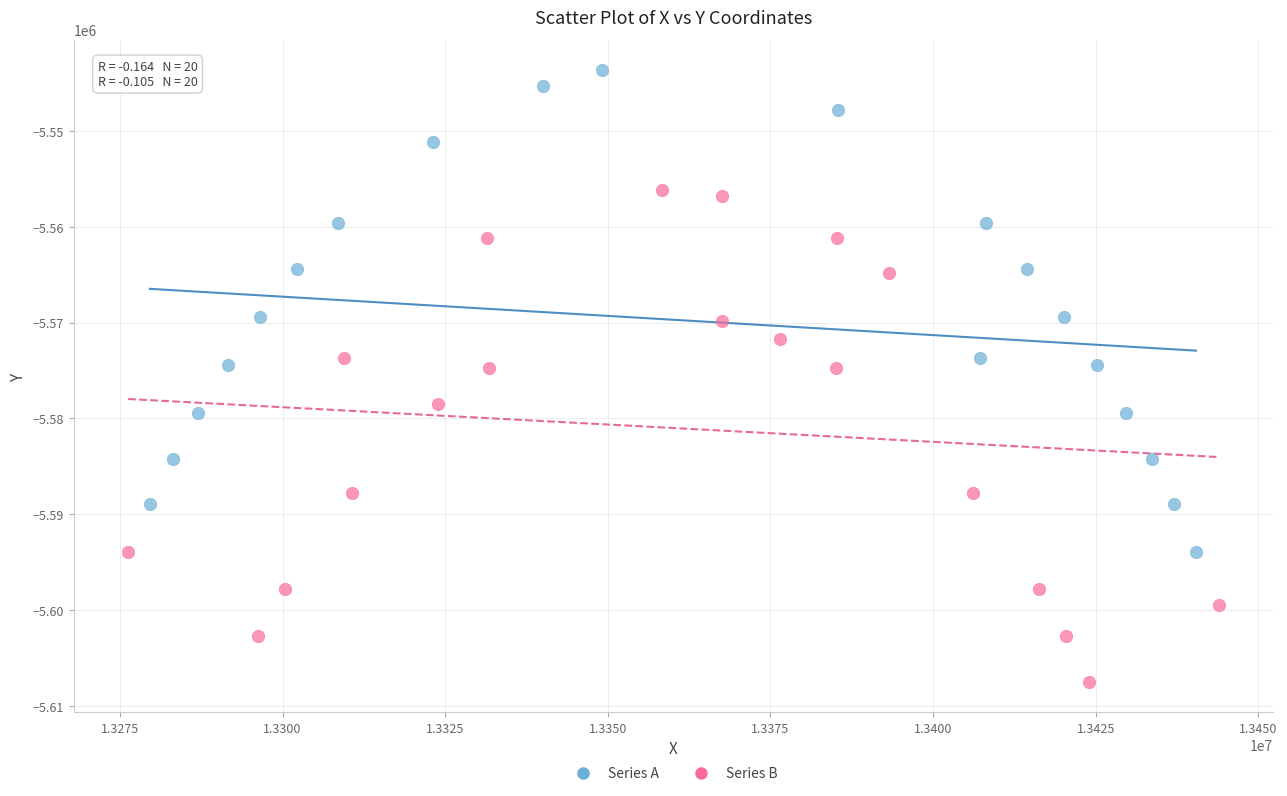

What are all the series names shown in the legend?

Series A, Series B